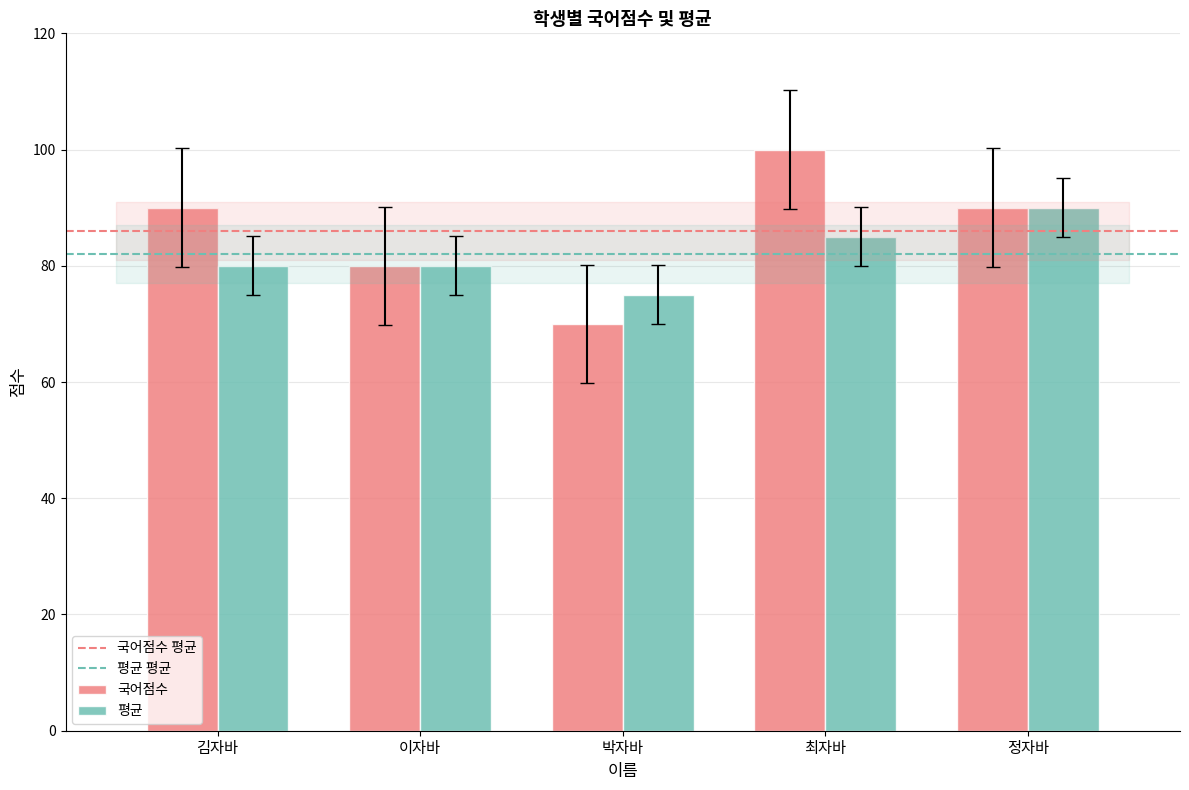

How many 평균 values are between 80 and 85?

3